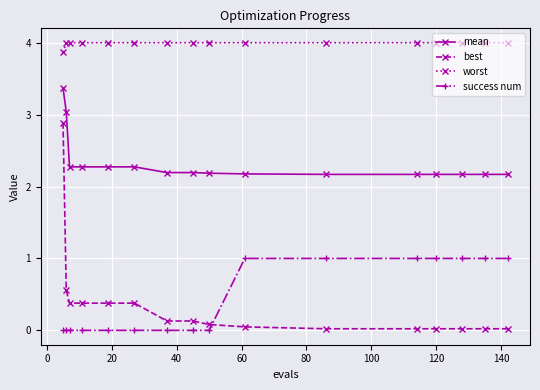

List the series in order of their peak value, highest first.

worst, mean, best, success num